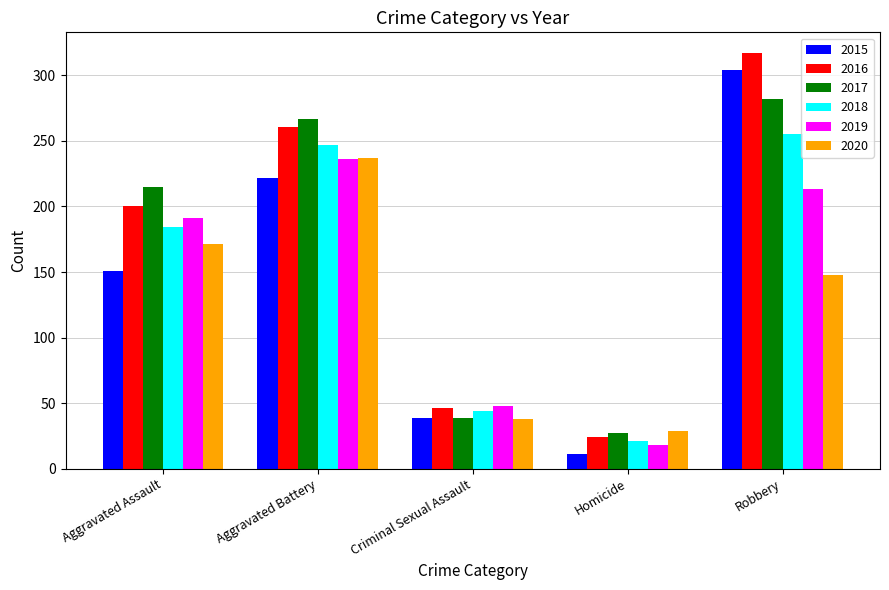

The 2017 series shows 215 at Aggravated Assault. True or false?

True